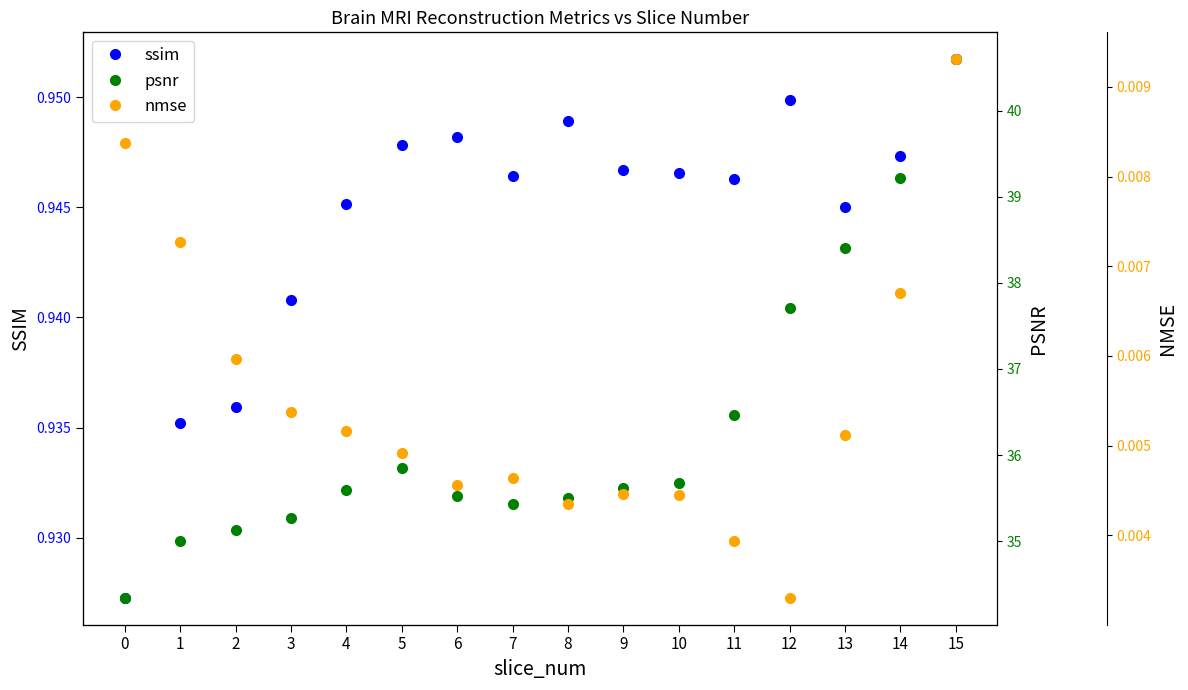

True or false: nmse and ssim cross at least once.

False